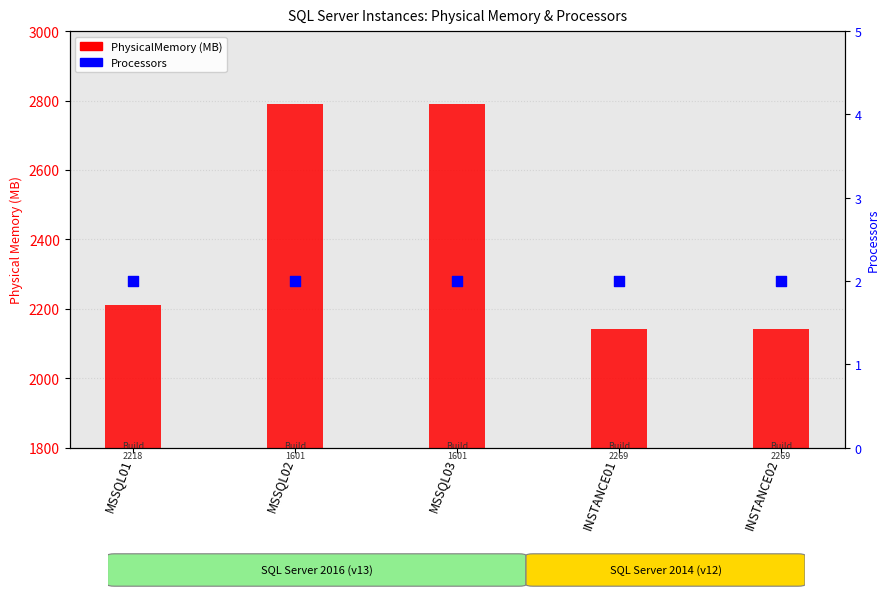

Which series has the largest total across all categories?

PhysicalMemory